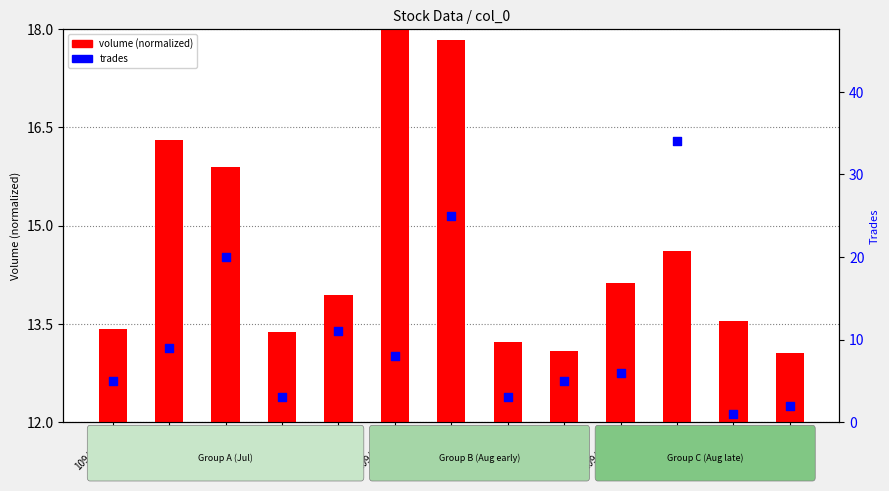

What are all the series names shown in the legend?

volume (normalized), trades